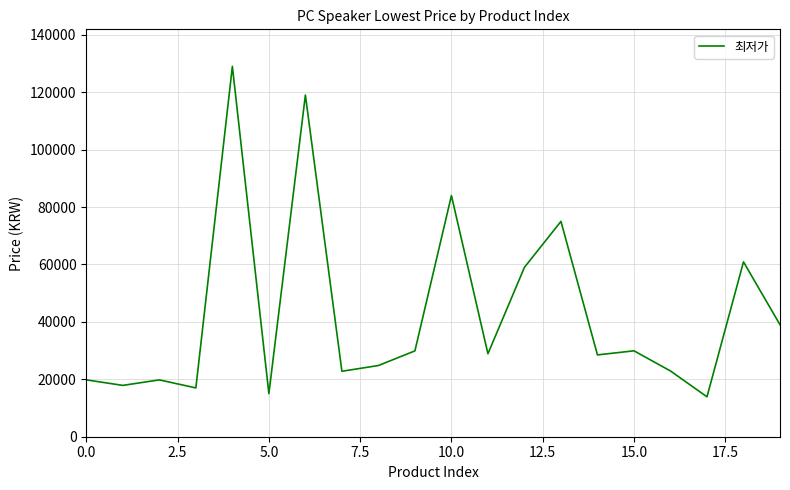

What is the difference between the maximum and minimum values?

115100